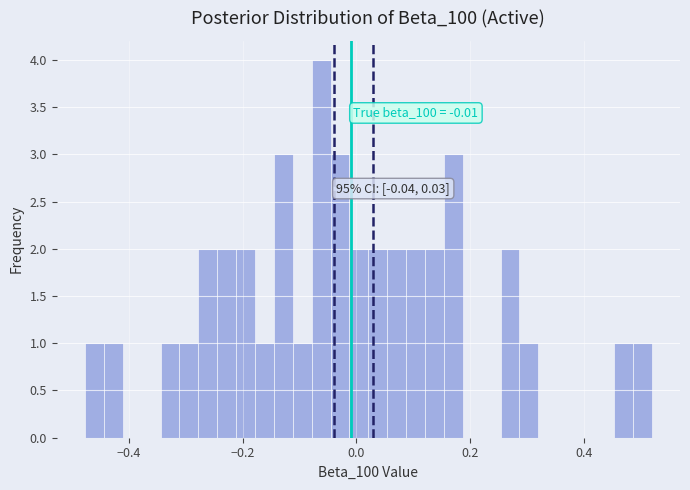

Around what value on the x-axis is the tallest bar? Give the approximate position of its centre, as read against the axis.

-0.06